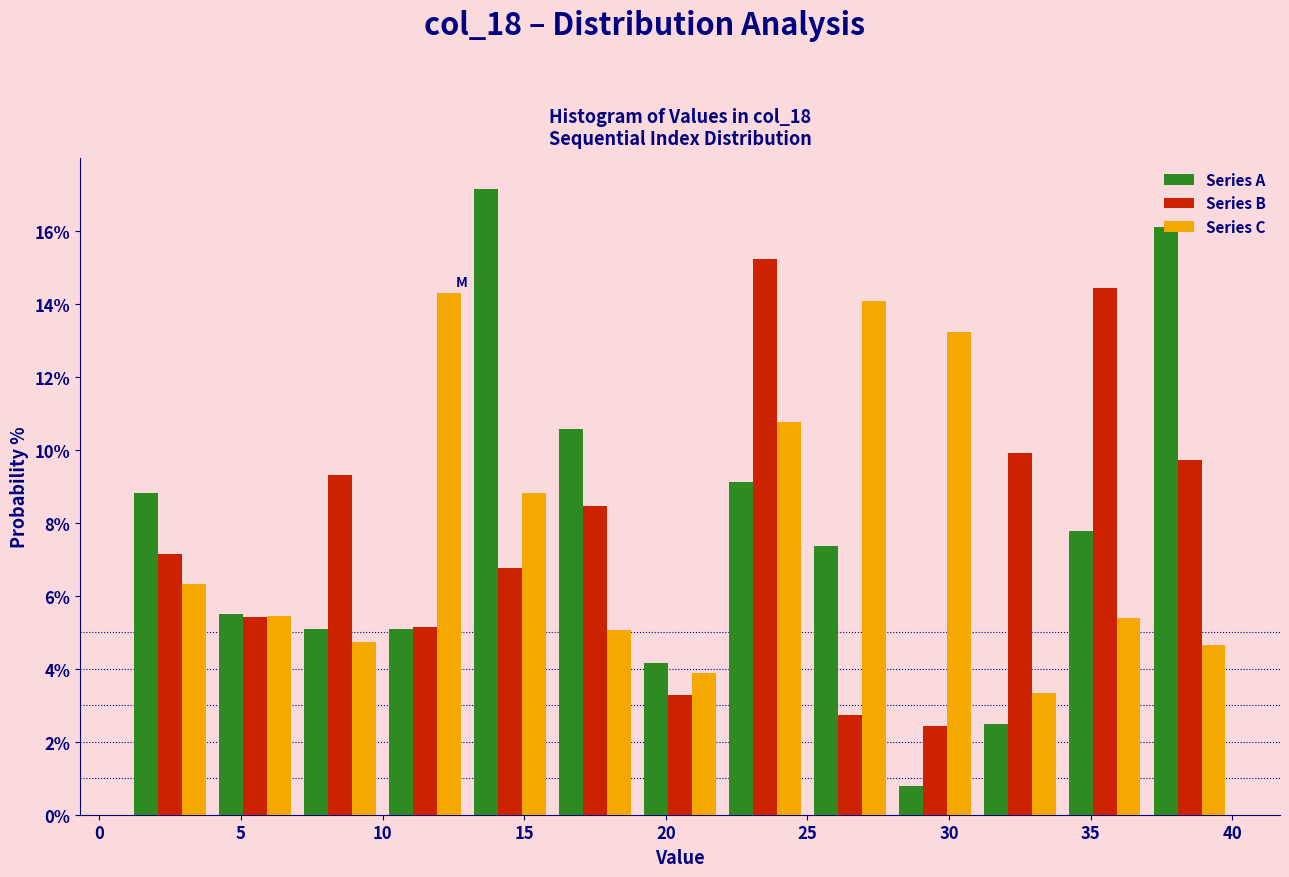

Reading left to right, list every range on the x-axis with the height of the bar of each series over it. The values are not printed on the chart, so give them approximately, as read against the axis.

1 to 4: Series A=8.8	Series B=7.2	Series C=6.4
4 to 7: Series A=5.6	Series B=5.4	Series C=5.4
7 to 10: Series A=5.0	Series B=9.4	Series C=4.8
10 to 13: Series A=5.0	Series B=5.2	Series C=14.2
13 to 16: Series A=17.2	Series B=6.8	Series C=8.8
16 to 19: Series A=10.6	Series B=8.4	Series C=5.0
19 to 22: Series A=4.2	Series B=3.2	Series C=3.8
22 to 25: Series A=9.2	Series B=15.2	Series C=10.8
25 to 28: Series A=7.4	Series B=2.8	Series C=14.0
28 to 31: Series A=0.8	Series B=2.4	Series C=13.2
31 to 34: Series A=2.4	Series B=10.0	Series C=3.4
34 to 37: Series A=7.8	Series B=14.4	Series C=5.4
37 to 40: Series A=16.0	Series B=9.8	Series C=4.6